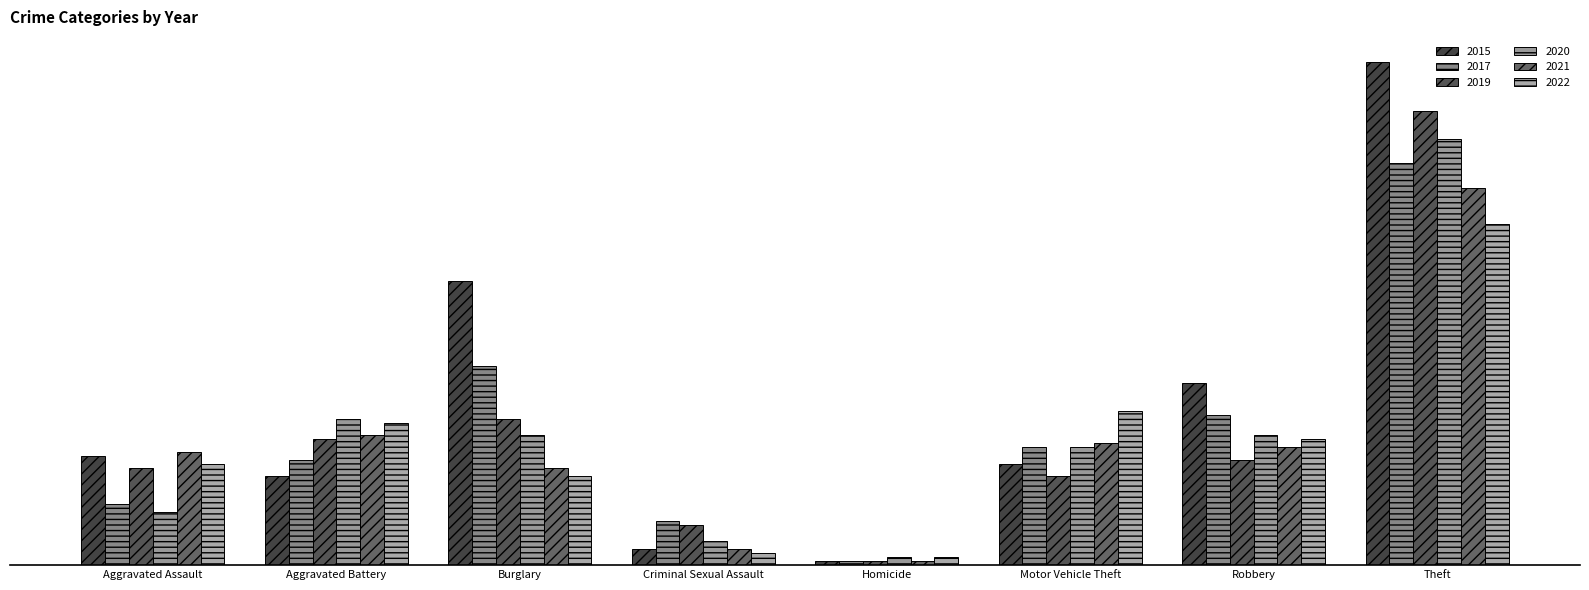

Are the bars grouped side by side (vs. stacked)?

Yes